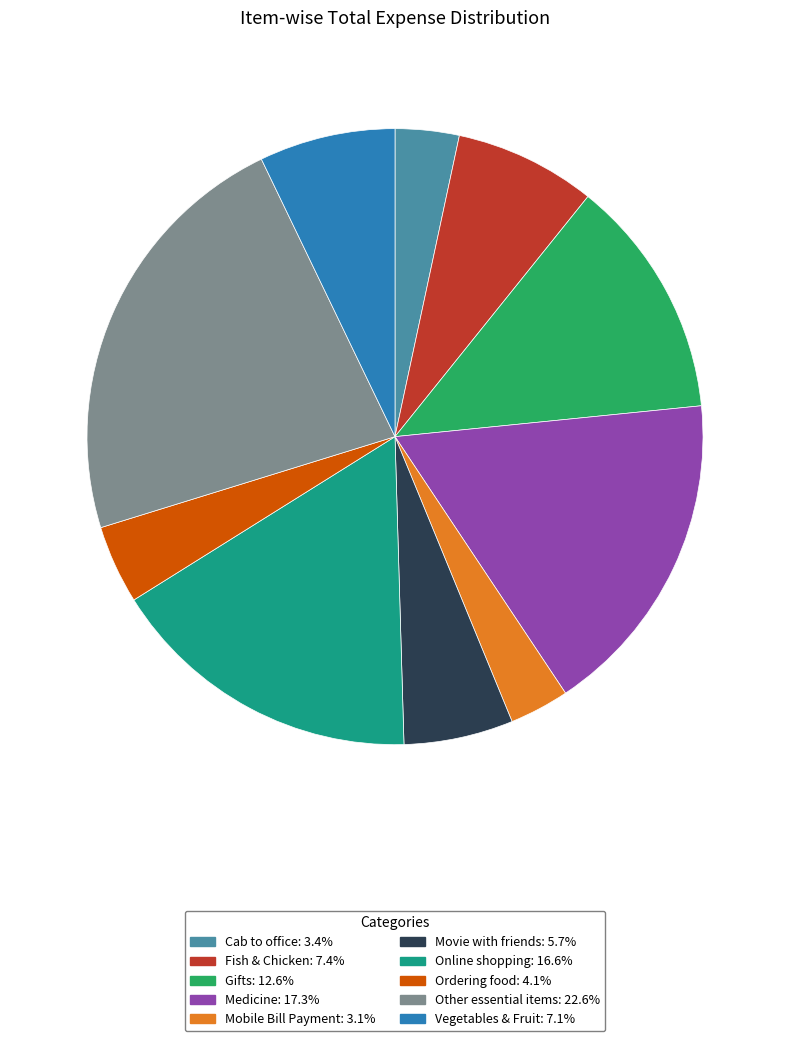

What is the largest slice in the pie chart?

Other essential items